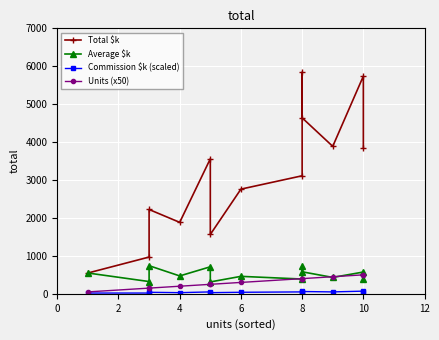

True or false: Total $k and Average $k cross at least once.

False